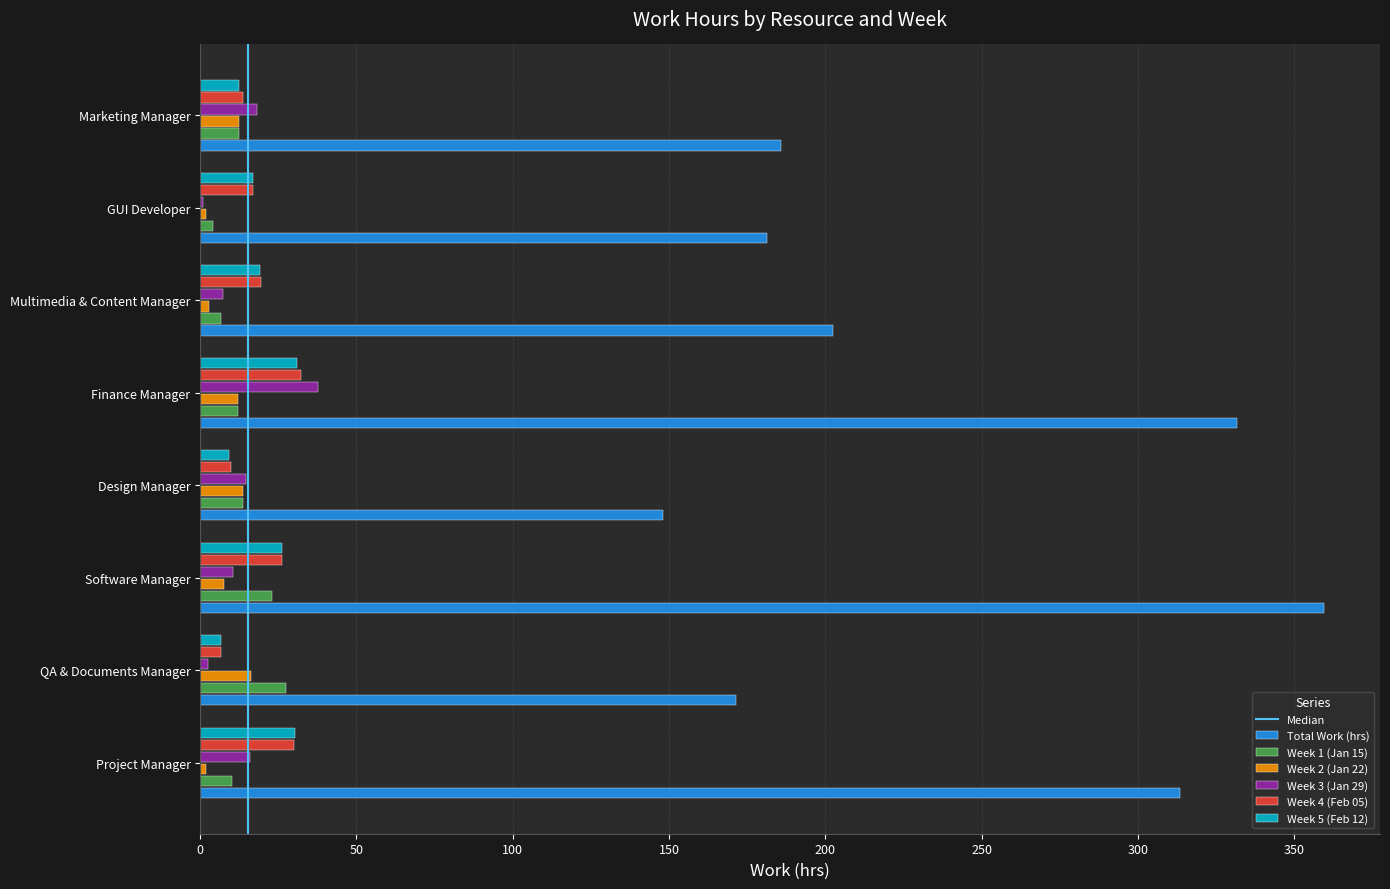

Which series has the widest spread of values?

Total Work (hrs)